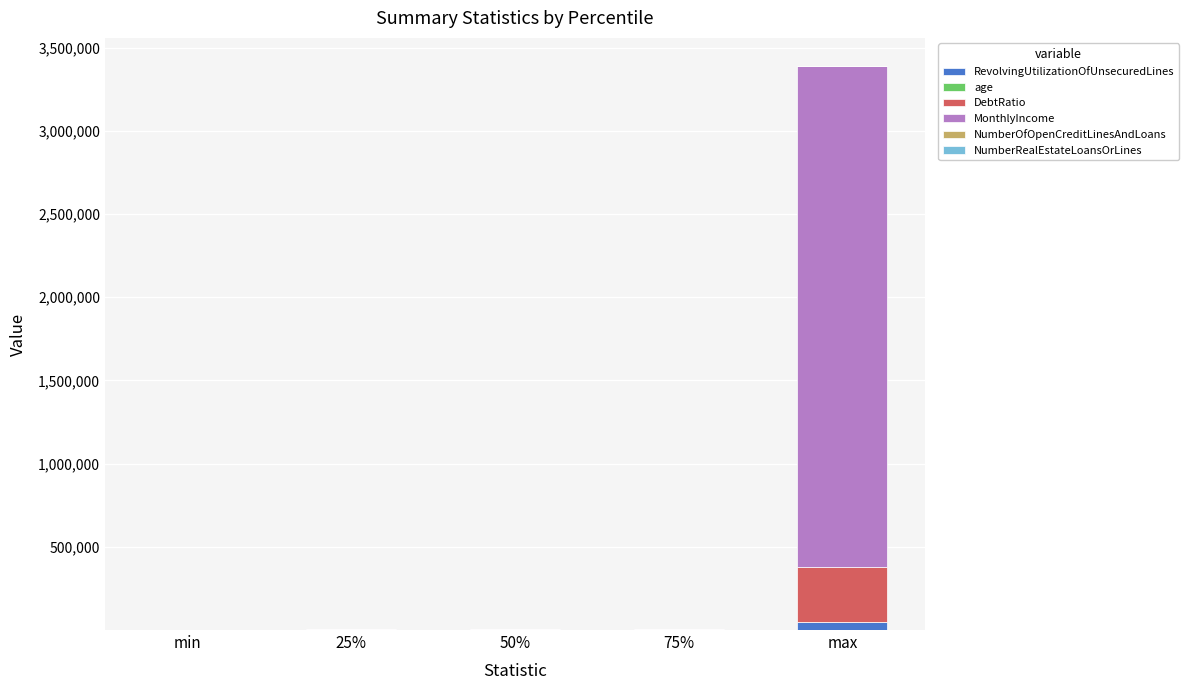

At which category is the sum across all series the highest?

max